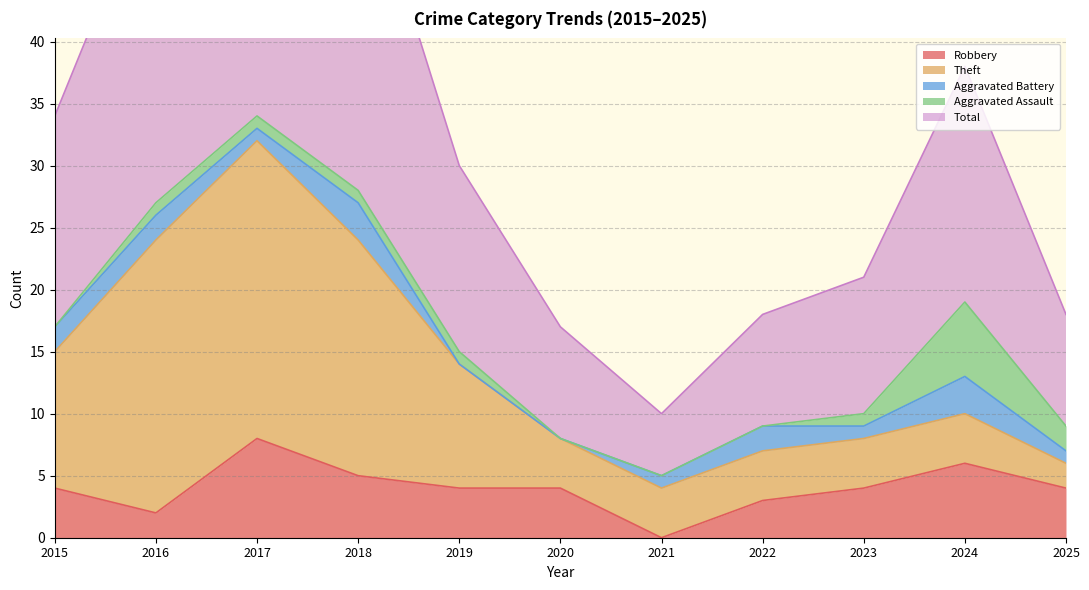

What is the sum of all Robbery values?

44